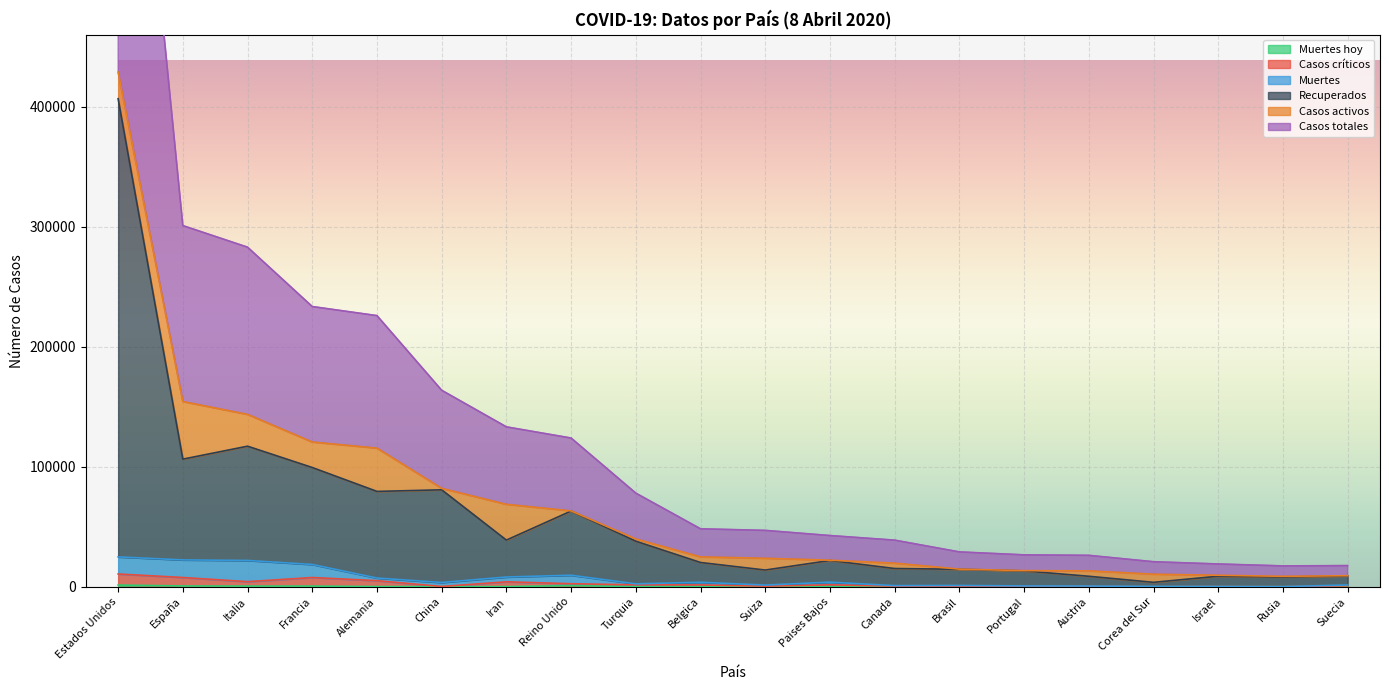

What is the lowest value of the Casos totales series?

17357